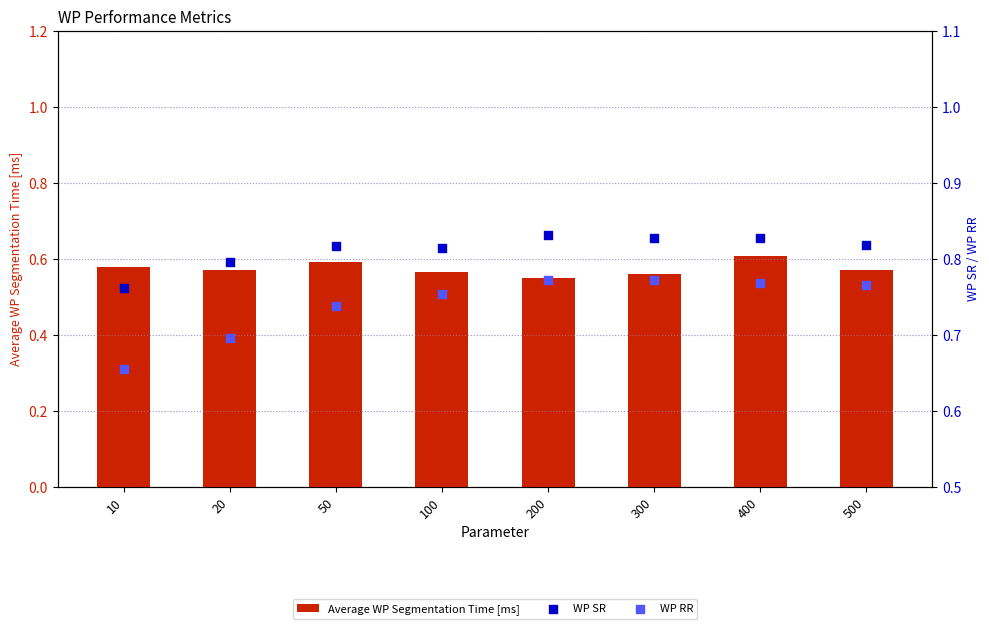

What is the total value across all series at 300?

2.2